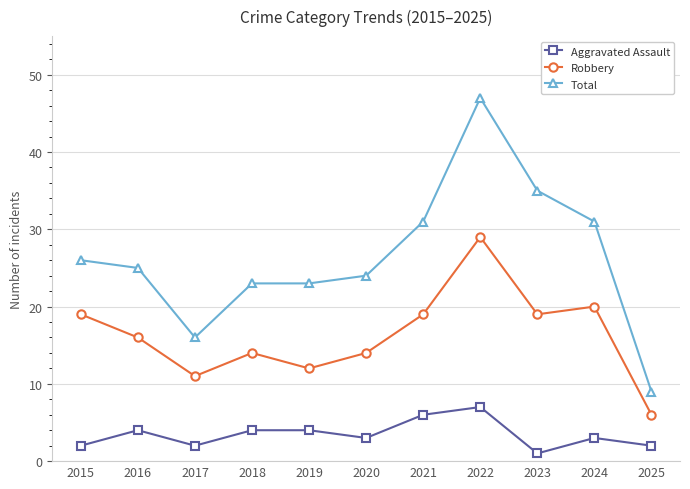

In Robbery, how many points are higher than both neighbors (excluding endpoints)?

3